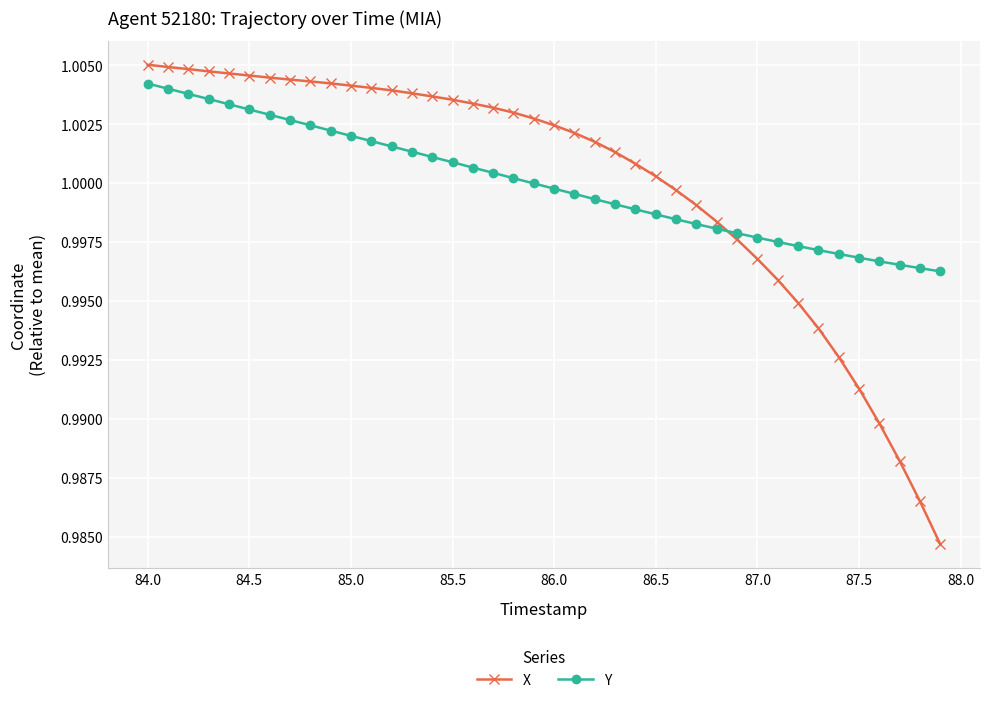

Which series has the largest range (max minus min)?

X